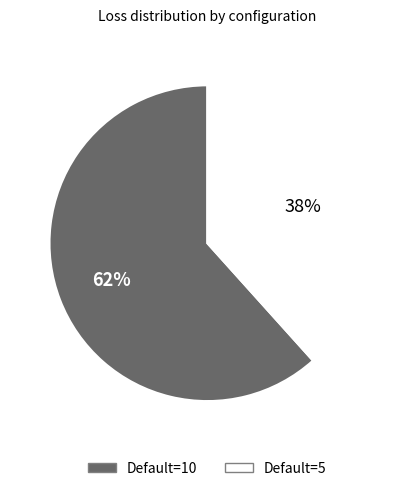

How many segments does this pie chart have?

2